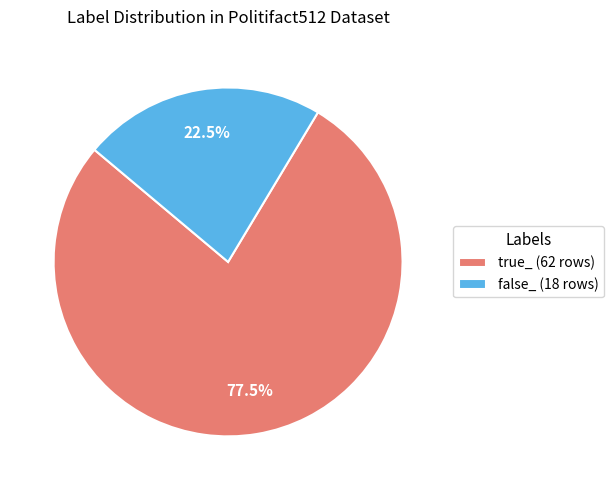

To the nearest percent, what is the difference between the largest and smallest slice percentages?

55%